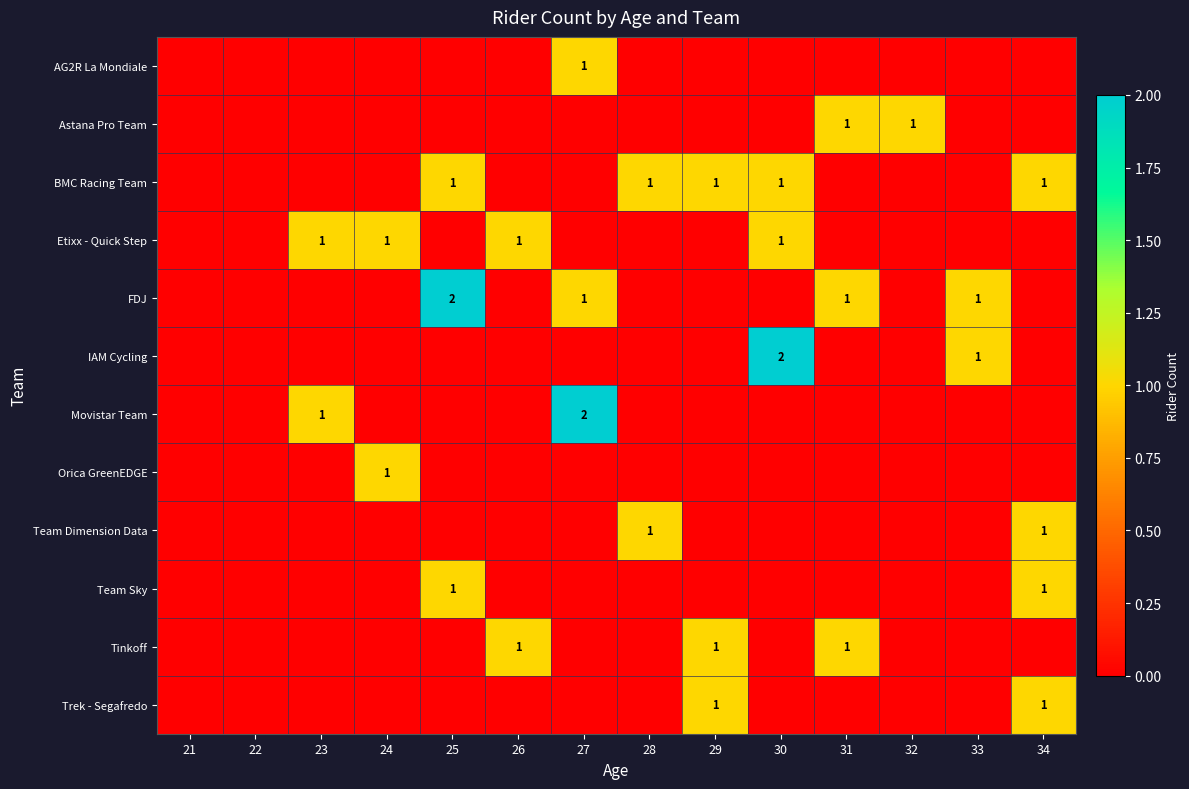

What is the difference between the highest and lowest values at 24?

1